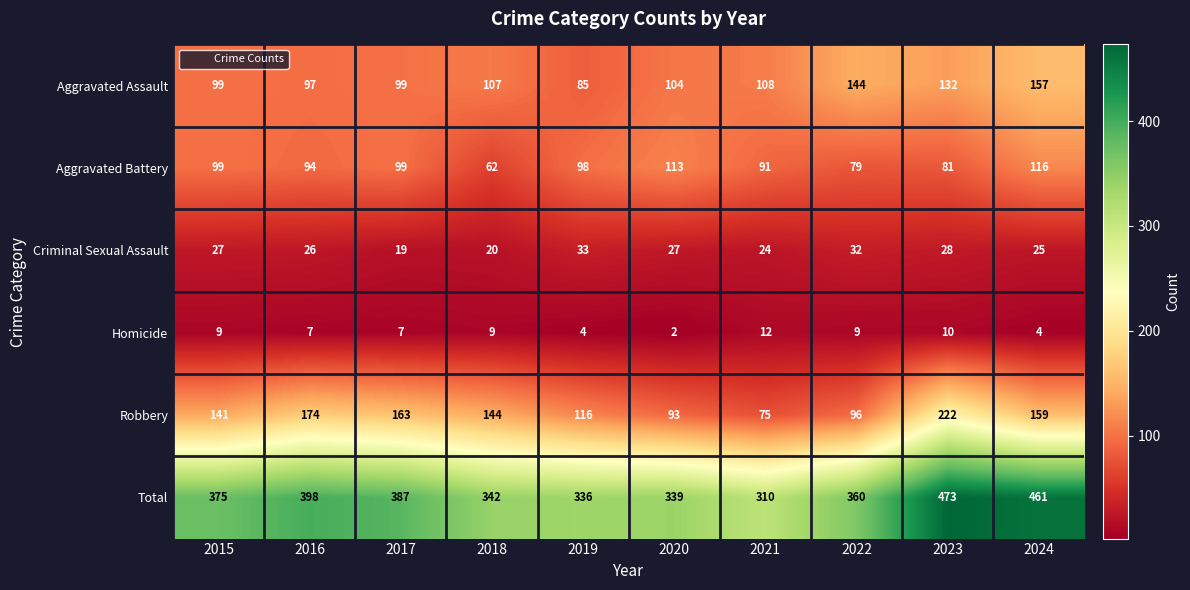

What is the difference between the highest and lowest values at 2022?

351